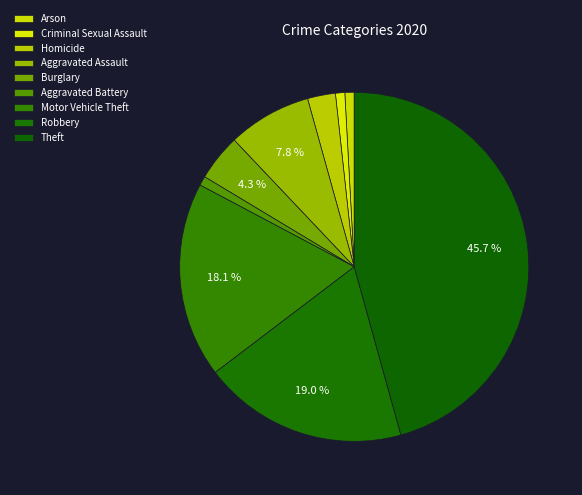

To the nearest percent, what is the combined percentage of Robbery and Arson?

20%